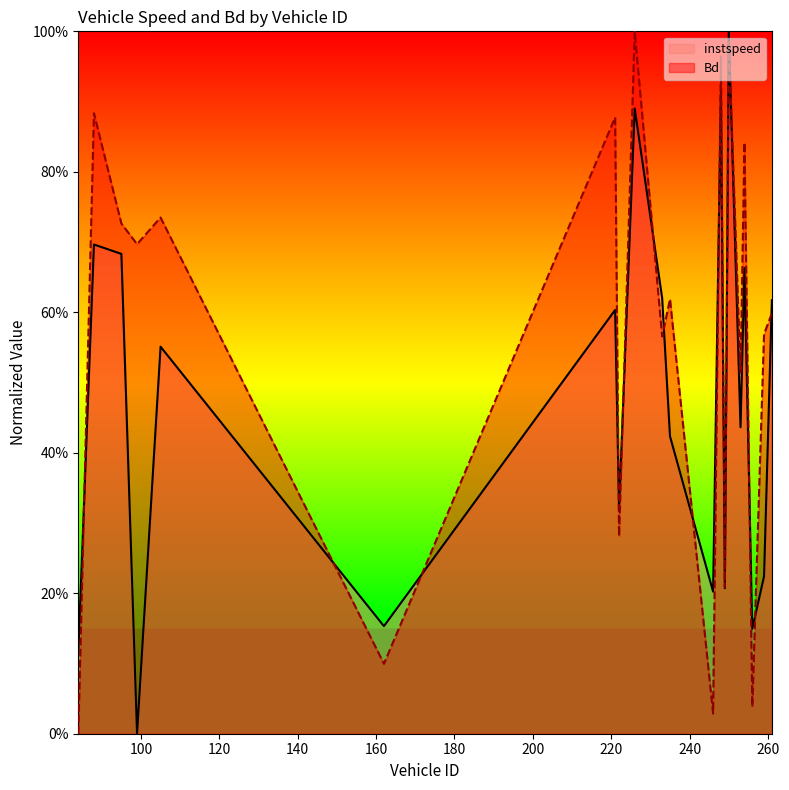

The value of instspeed at 222.0 is 0.3. True or false?

True